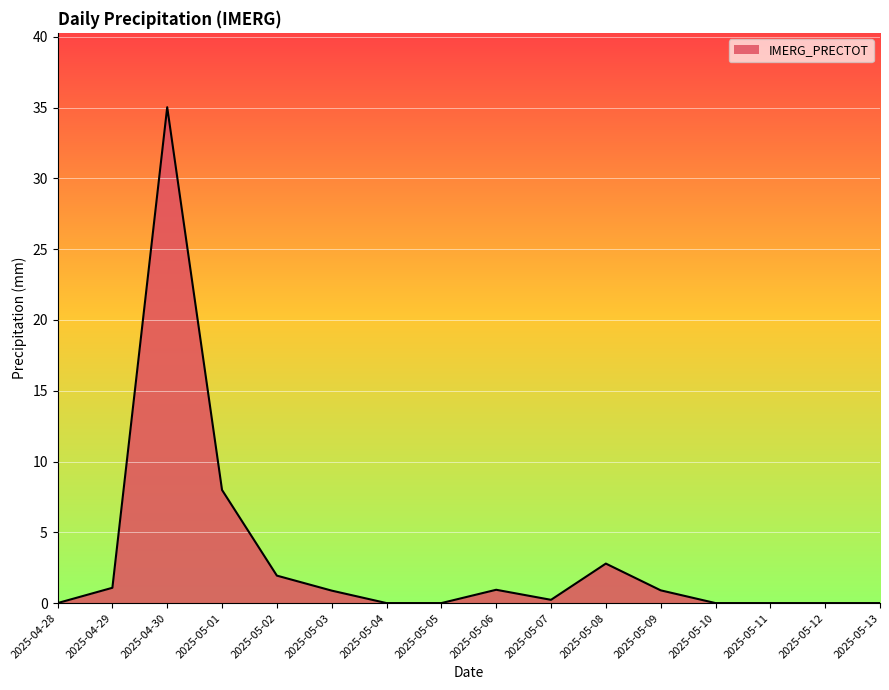

What position from the left is 2025-05-10?

13